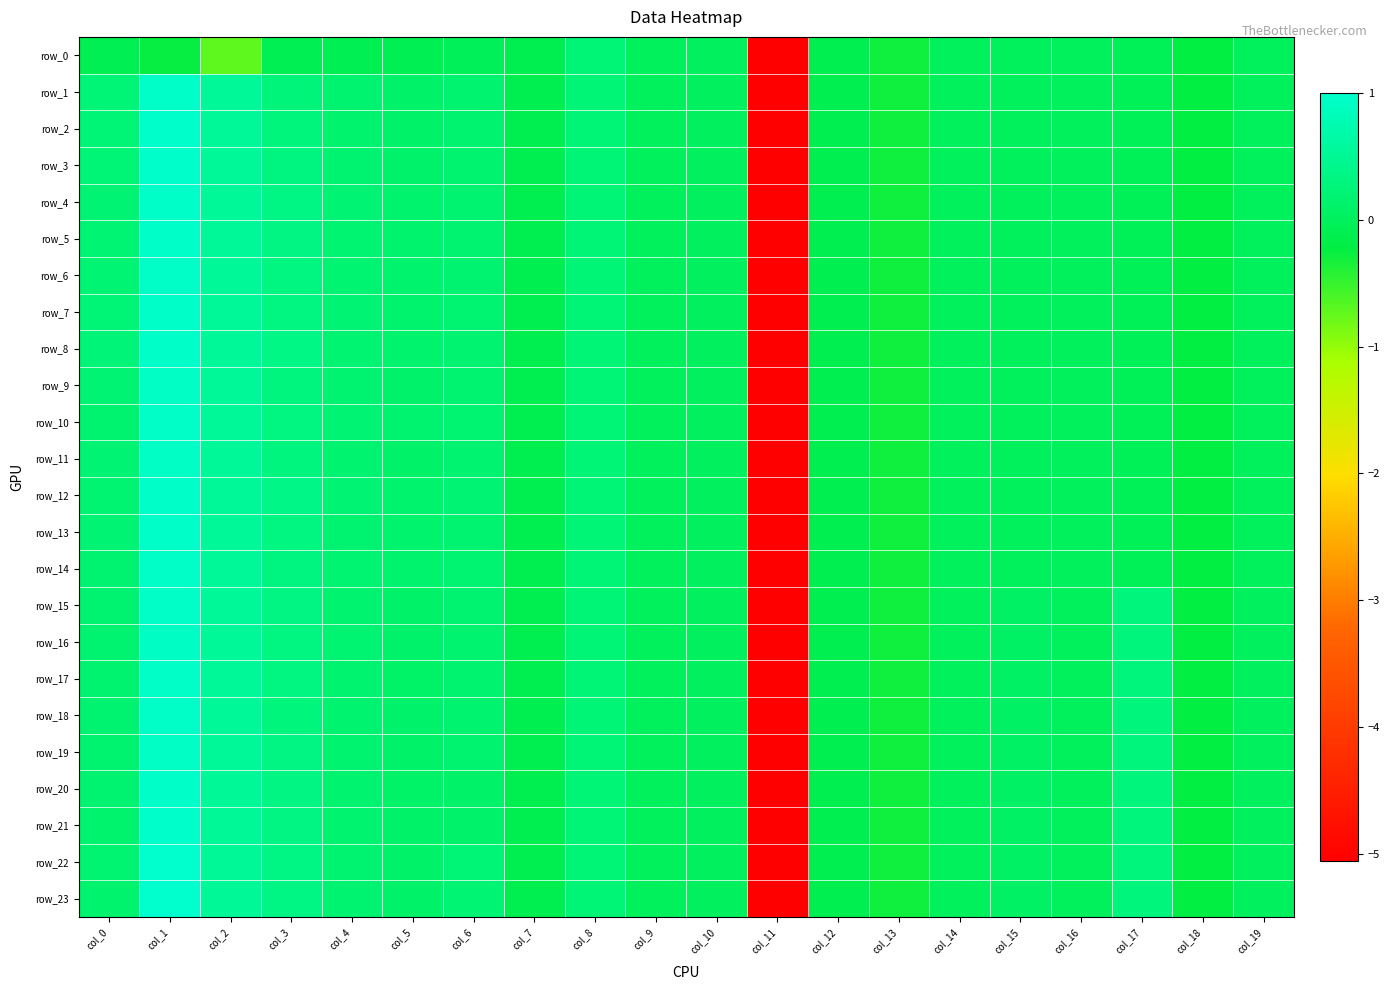

Read the row_9 value at col_13.

-0.3